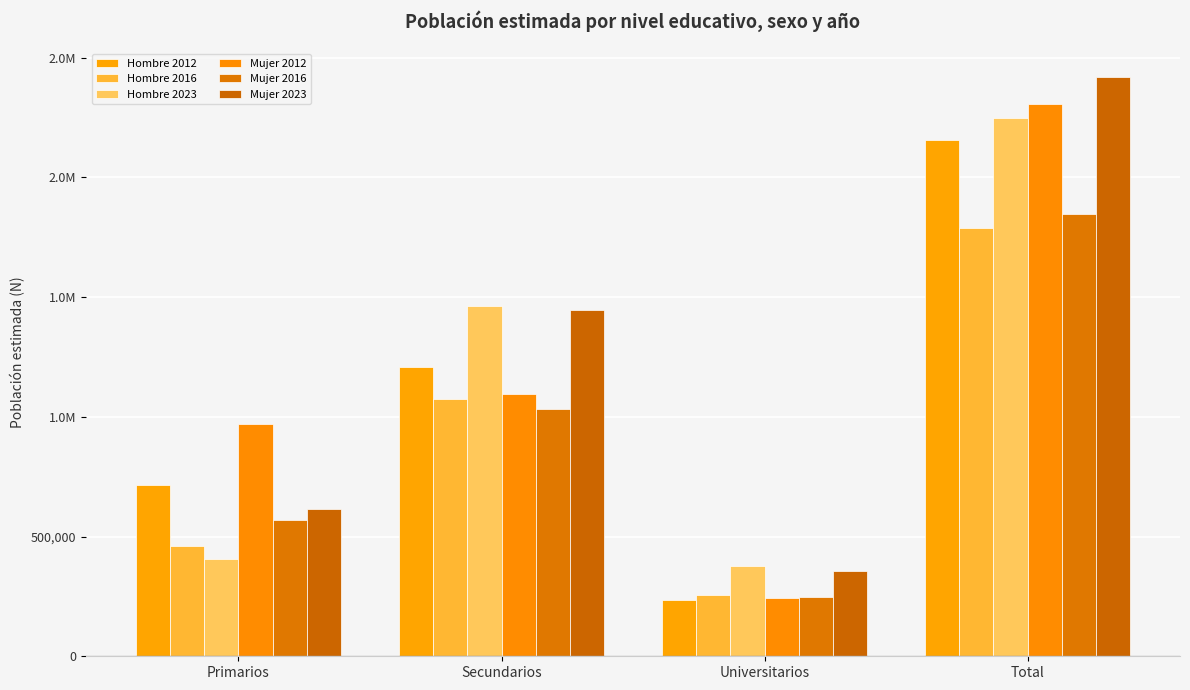

What are all the series names shown in the legend?

Hombre 2012, Hombre 2016, Hombre 2023, Mujer 2012, Mujer 2016, Mujer 2023